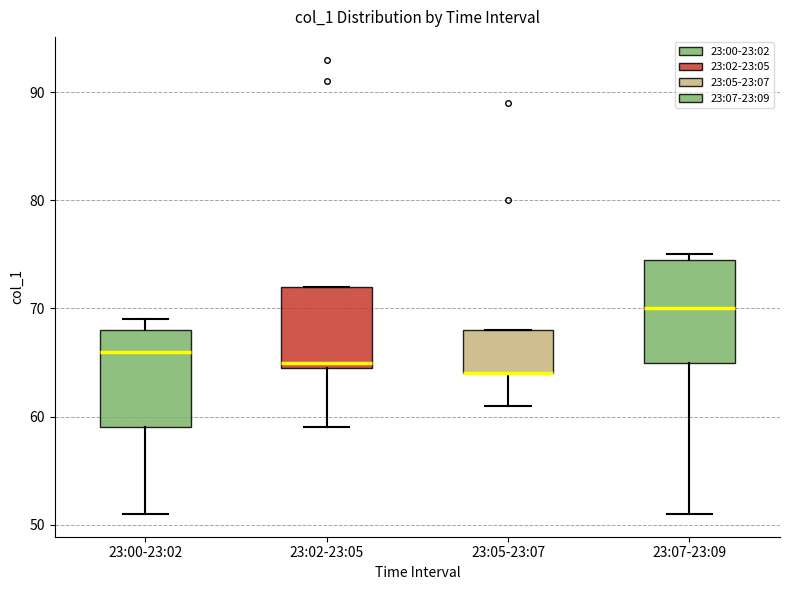

Where is the lower edge of the box for 23:05-23:07 on the y-axis? The values are not printed on the chart, so give them approximately, as read against the axis.

64